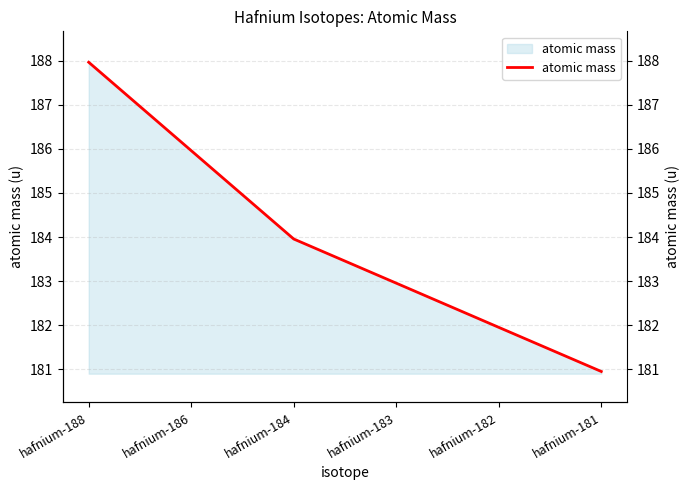

What is the minimum value shown in the chart?

180.9